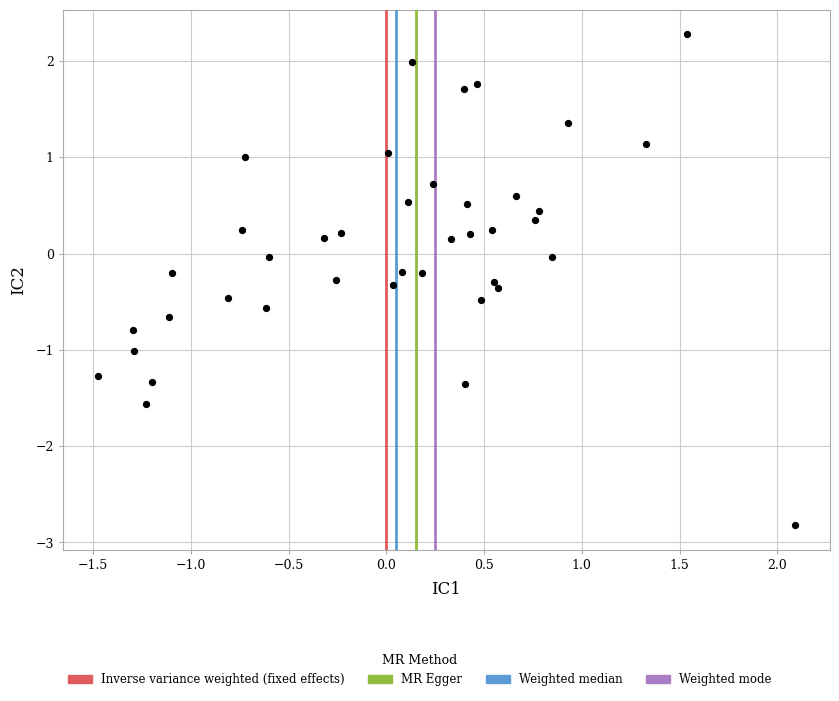

What is the range of Y values (max minus min)?

5.1